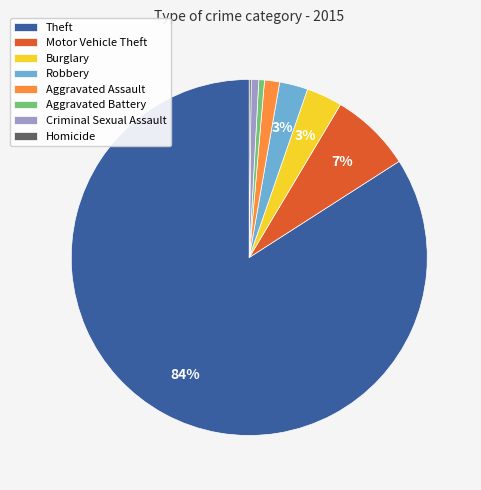

Combined, do Aggravated Battery and Robbery account for over 50%?

No